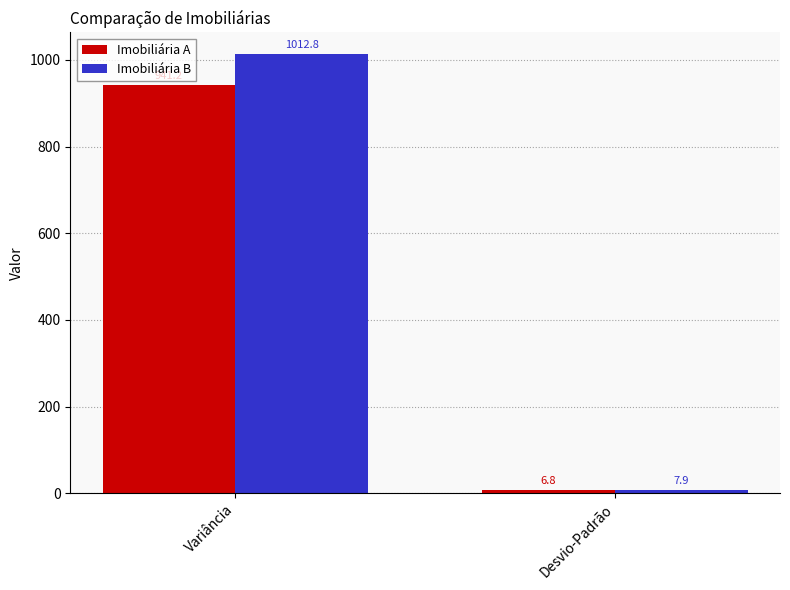

The value of Imobiliária B at Desvio-Padrão is 7.9. True or false?

True